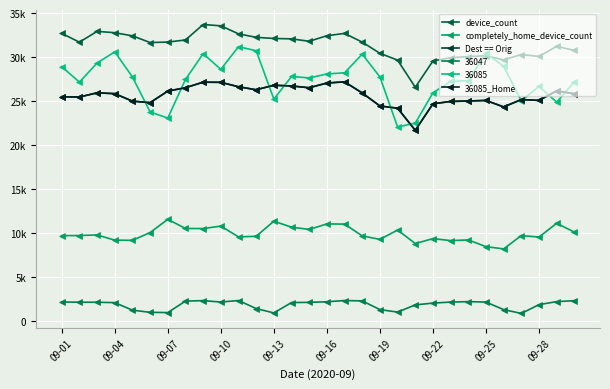

True or false: 36085_Home and completely_home_device_count intersect in this chart.

False